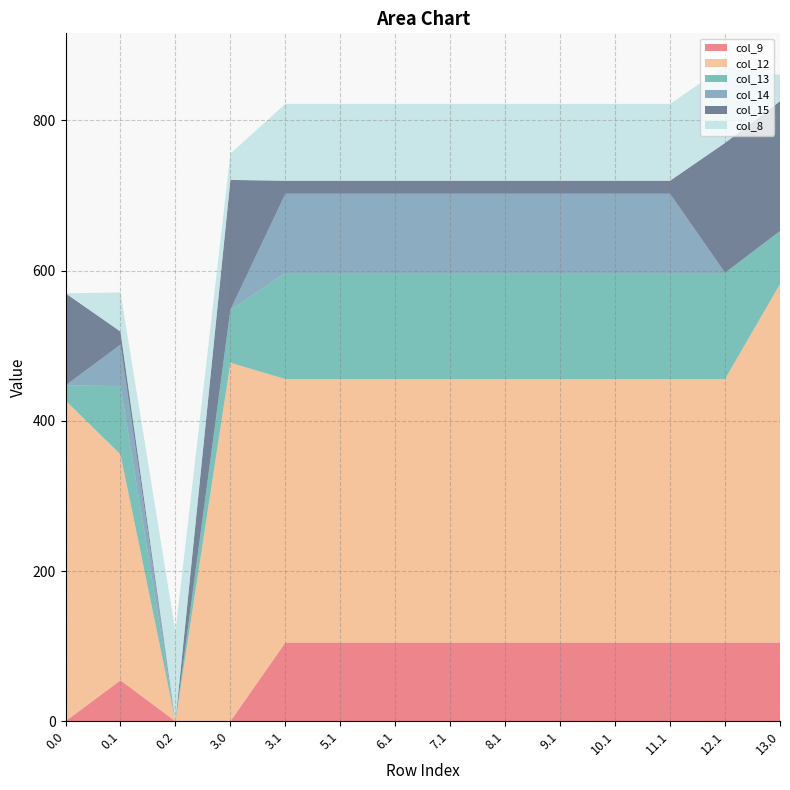

Reading right to left, extract all data points from this chart.

col_9: 13.0=104.8	12.1=104.8	11.1=104.8	10.1=104.8	9.1=104.8	8.1=104.8	7.1=104.8	6.1=104.8	5.1=104.8	3.1=104.8	3.0=0.0	0.2=0.0	0.1=54.6	0.0=0.0
col_12: 13.0=477.2	12.1=350.8	11.1=350.8	10.1=350.8	9.1=350.8	8.1=350.8	7.1=350.8	6.1=350.8	5.1=350.8	3.1=350.8	3.0=477.2	0.2=0.0	0.1=300.6	0.0=427.0
col_13: 13.0=70.2	12.1=141.2	11.1=141.2	10.1=141.2	9.1=141.2	8.1=141.2	7.1=141.2	6.1=141.2	5.1=141.2	3.1=141.2	3.0=70.2	0.2=0.0	0.1=91.0	0.0=20.0
col_14: 13.0=0.3	12.1=0.3	11.1=105.5	10.1=105.5	9.1=105.5	8.1=105.5	7.1=105.5	6.1=105.5	5.1=105.5	3.1=105.5	3.0=0.3	0.2=0.0	0.1=55.3	0.0=0.0
col_15: 13.0=172.8	12.1=172.8	11.1=17.3	10.1=17.3	9.1=17.3	8.1=17.3	7.1=17.3	6.1=17.3	5.1=17.3	3.1=17.3	3.0=172.8	0.2=0.0	0.1=17.3	0.0=122.6
col_8: 13.0=35.0	12.1=102.3	11.1=102.3	10.1=102.3	9.1=102.3	8.1=102.3	7.1=102.3	6.1=102.3	5.1=102.3	3.1=102.3	3.0=35.0	0.2=119.3	0.1=52.1	0.0=0.0